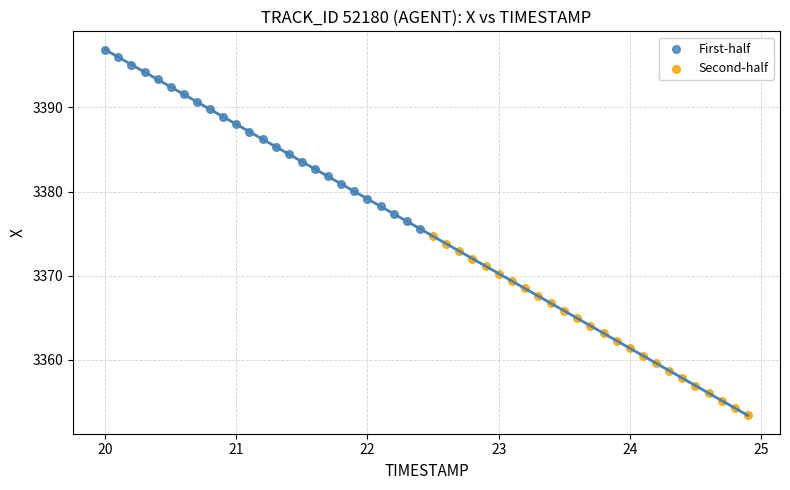

What are all the series names shown in the legend?

First-half, Second-half